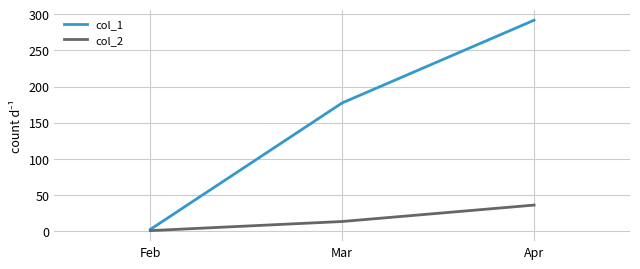

Is it true that col_1 equals 419.7 at Apr?

False